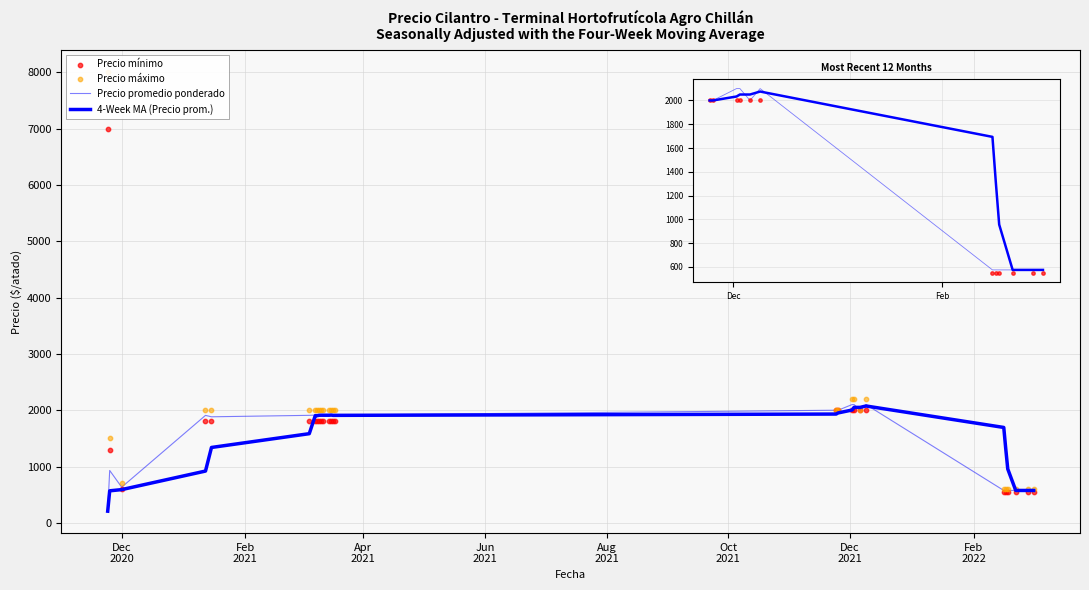

What is the total value across all series at Dec
2021?

7617.5